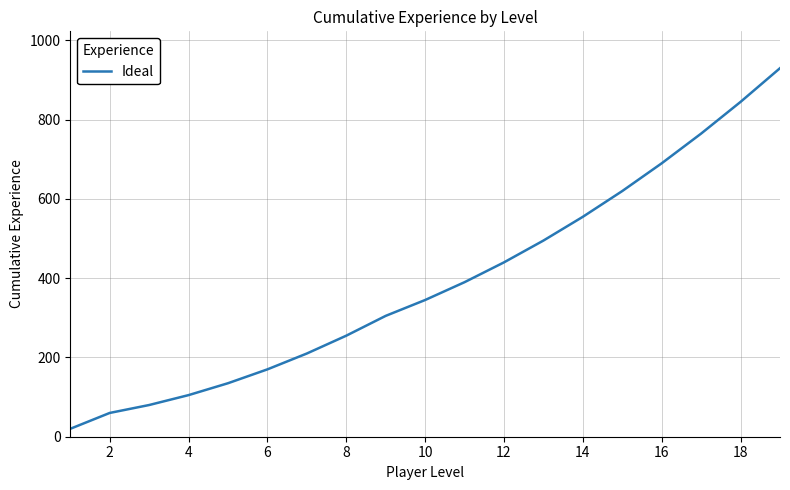

What is the difference between the maximum and minimum values?

910